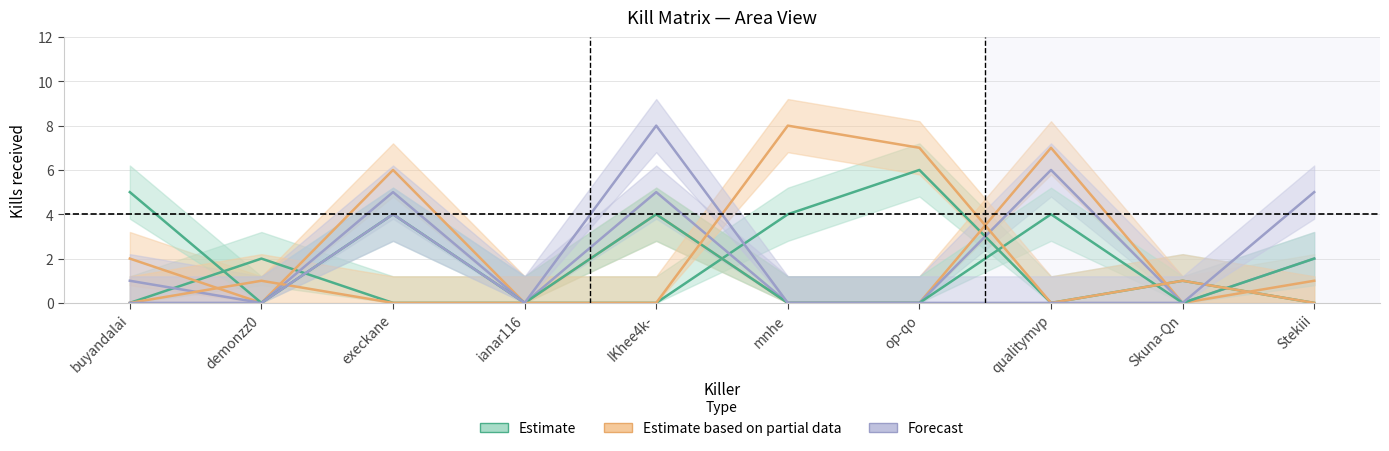

The value of execkane at execkane is 0. True or false?

True